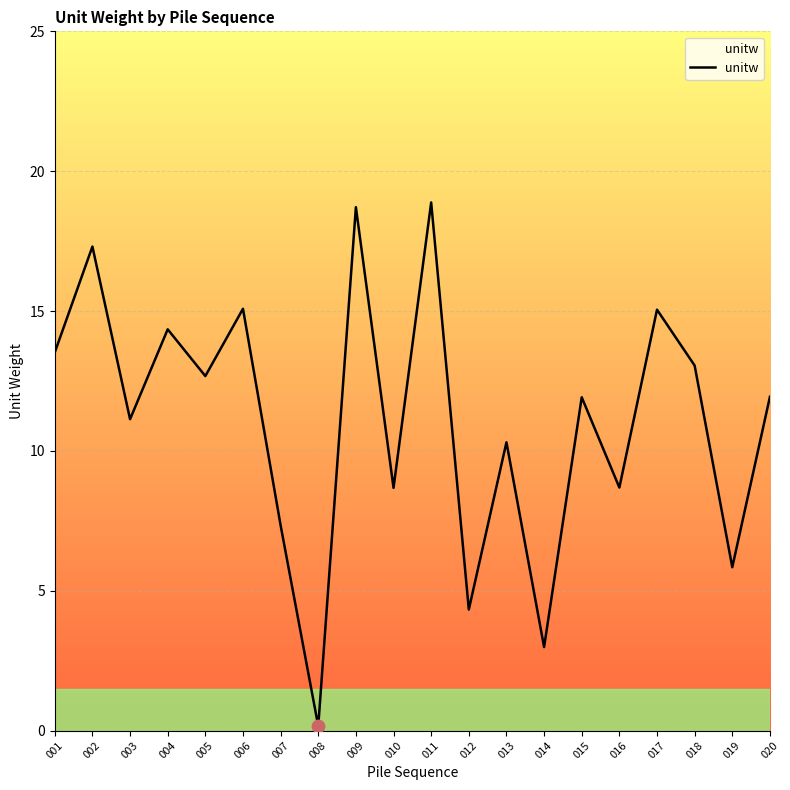

Which has a higher value, 015 or 007?

015